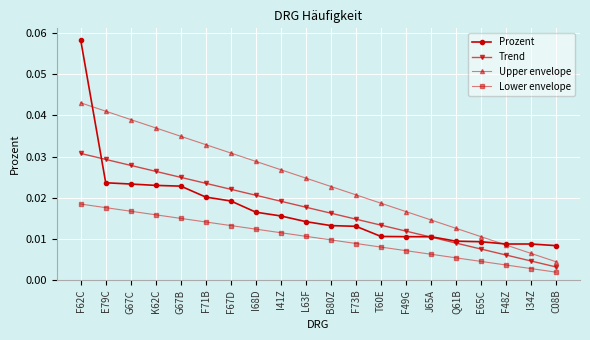

True or false: Trend has more than 1 interior local peaks.

False